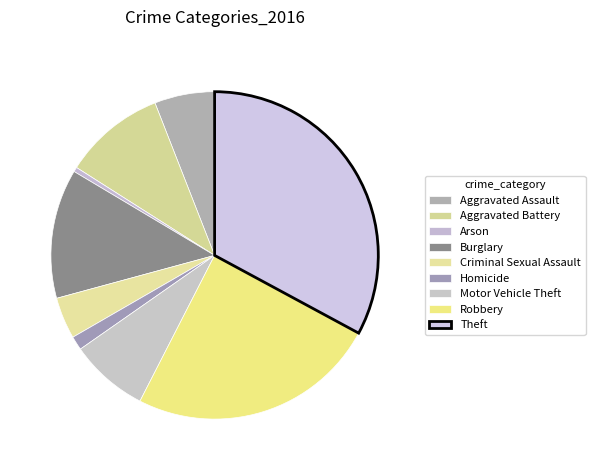

What is the total percentage of Motor Vehicle Theft and Aggravated Battery?

17.8%